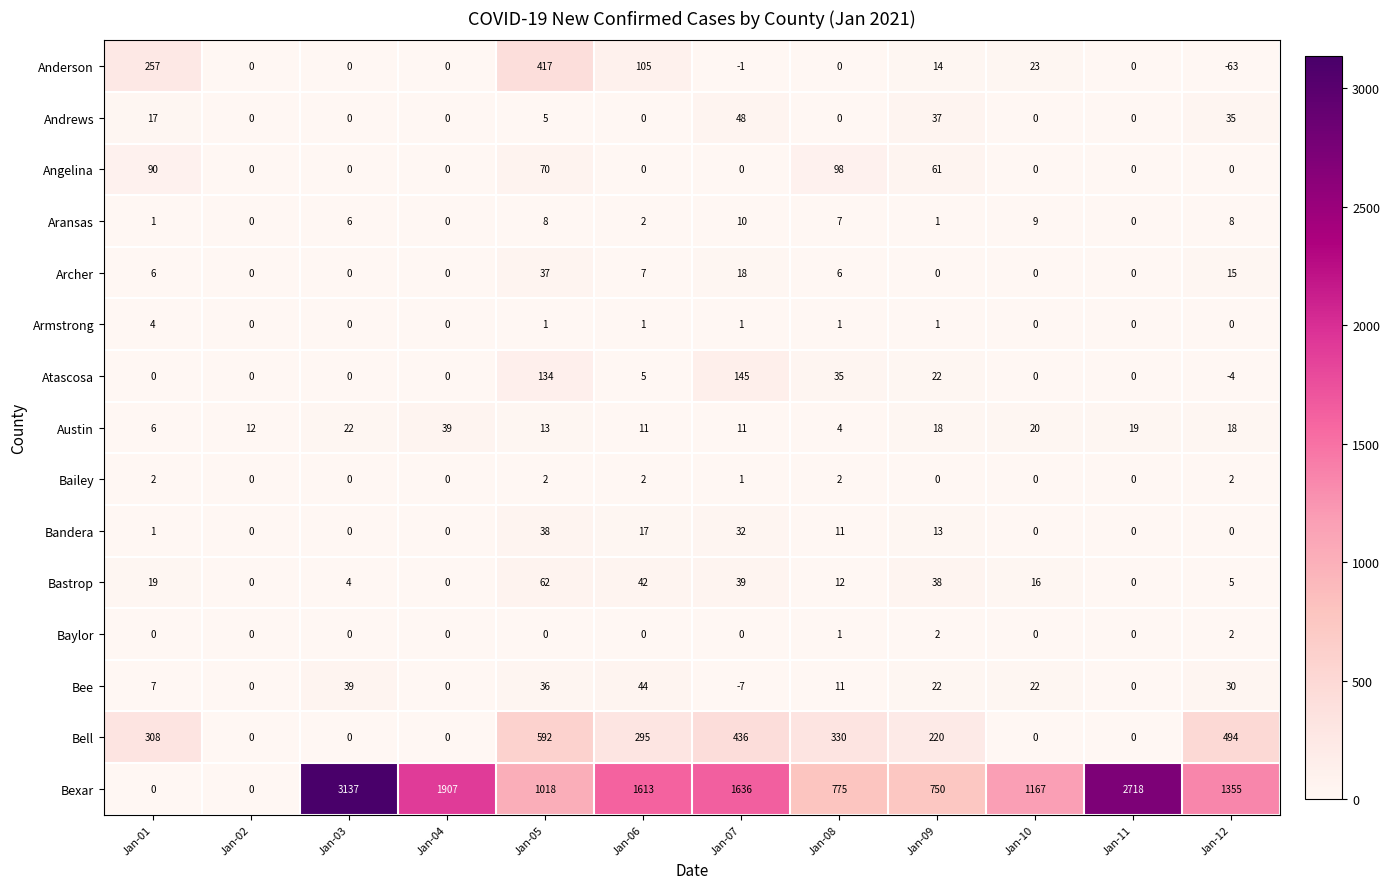

What value does the Bee series have at Jan-10?

22